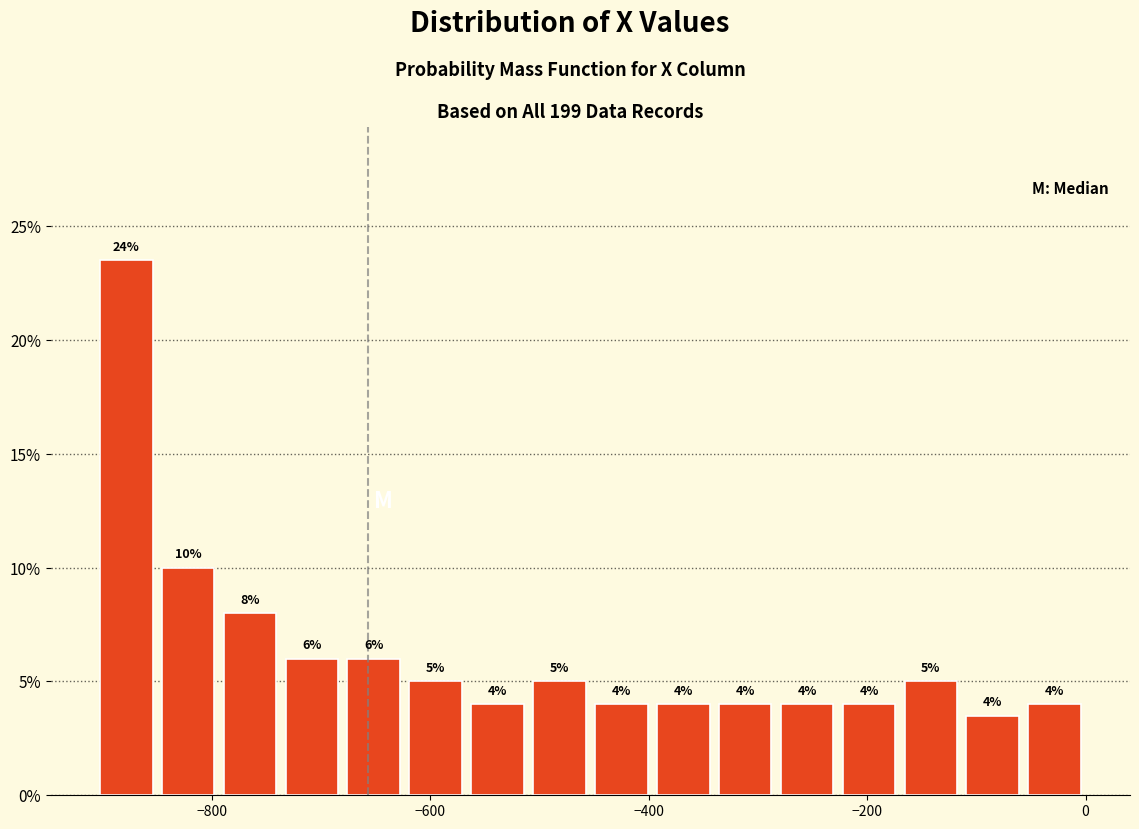

Read against the x-axis, roughly where is the centre of the tallest bar?

-880